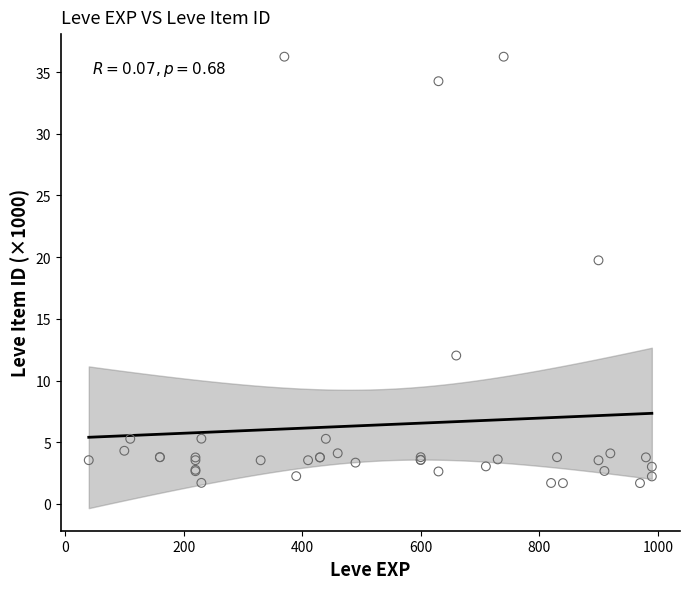

What Y value in the scatter plot is closest to 18?

19.7